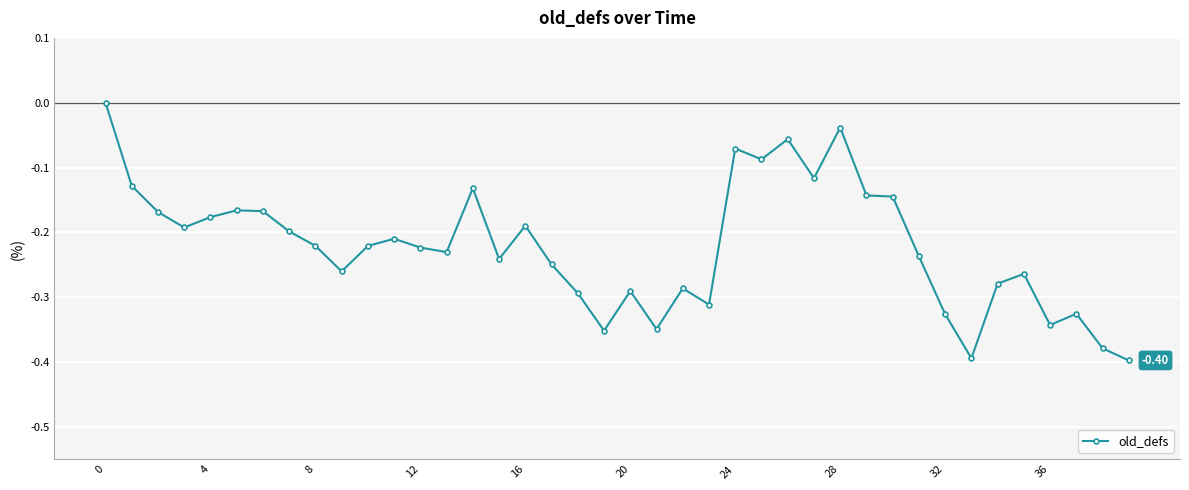

True or false: the data has more than 2 interior local peaks.

True